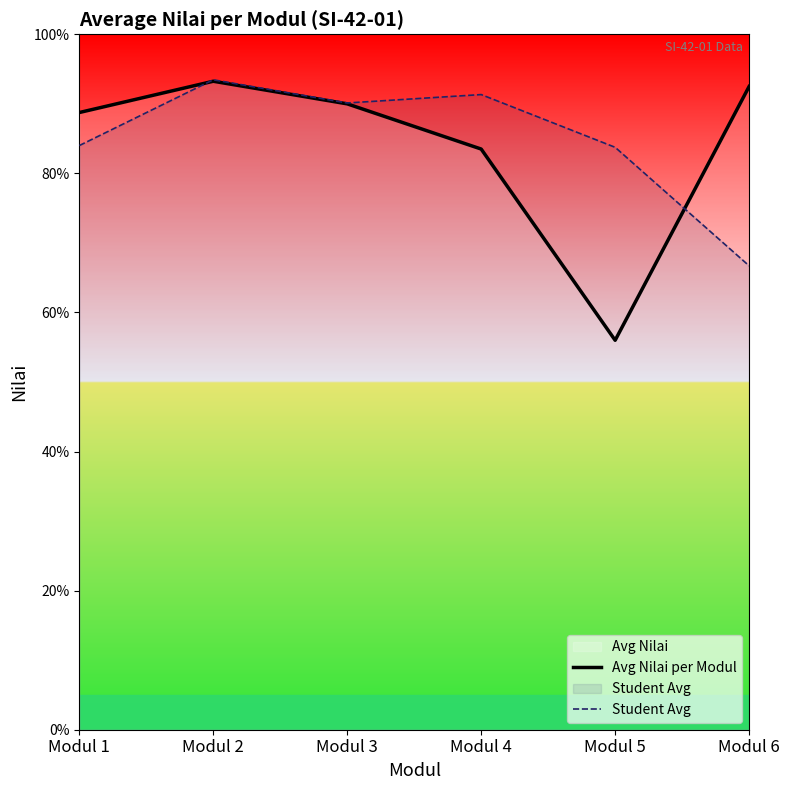

At which category does Avg Nilai per Modul reach its first local peak?

Modul 2